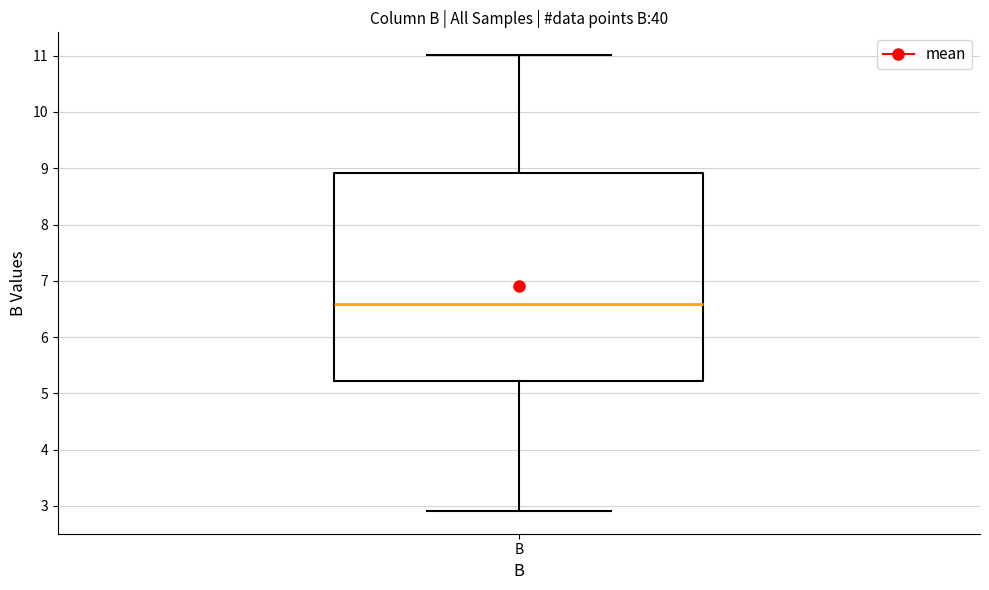

Read this box plot against the y-axis: the position of the median line, the range covered by the box, and the ends of both whiskers. The values are not printed on the chart, so give them approximately, as read against the axis.

median 6.6, box 5.2 to 8.9, whiskers 2.9 to 11.0